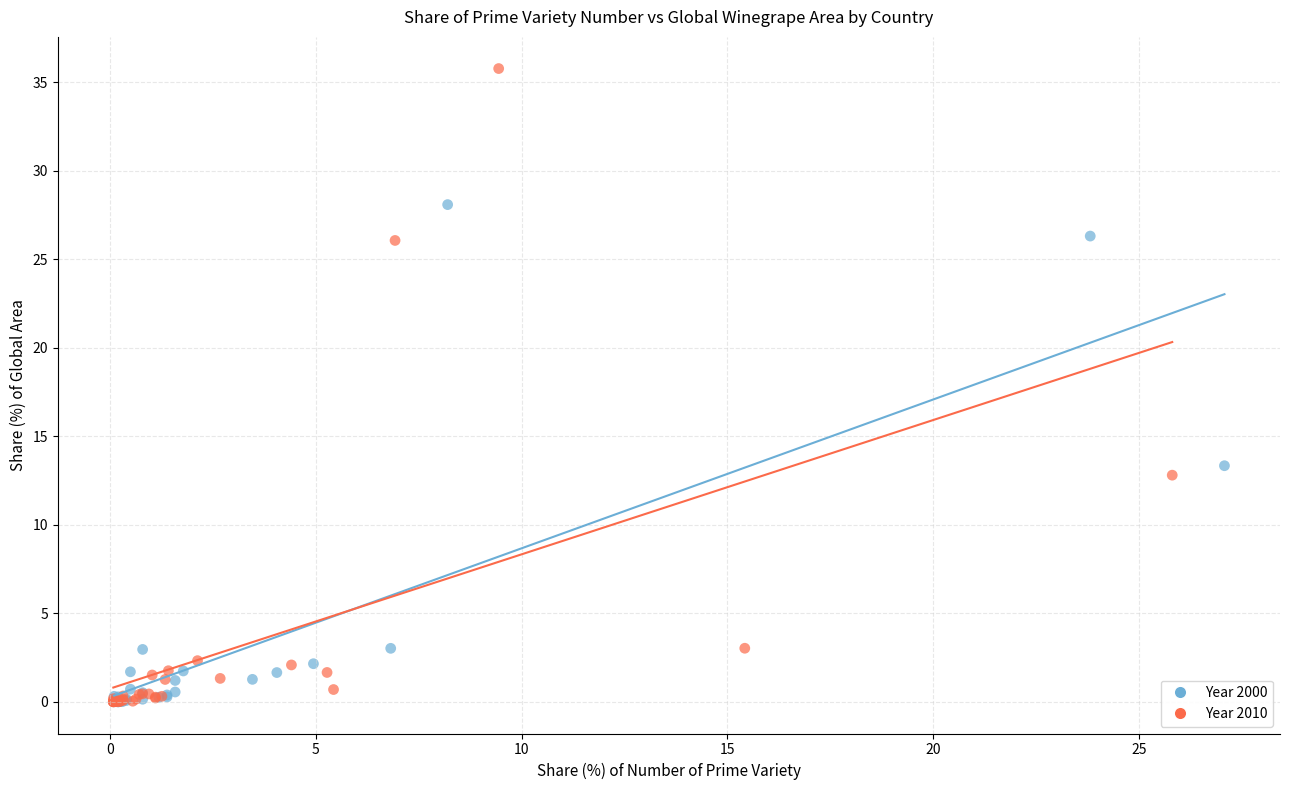

Which series reaches the maximum Y coordinate?

Year 2010